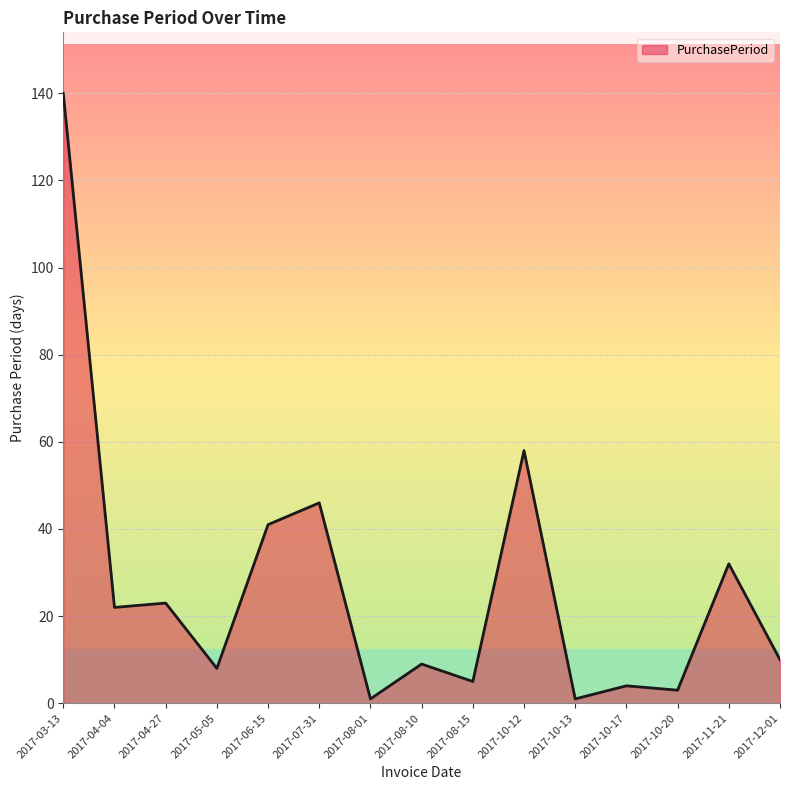

What is the ratio of the value at 2017-06-15 to the value at 2017-07-31?

0.9